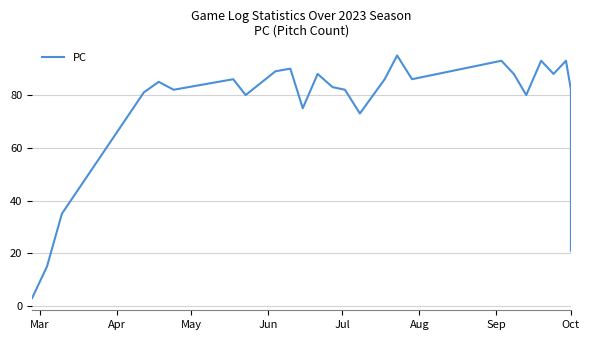

How many interior local valleys (lower than both neighbors) does the data have?

7